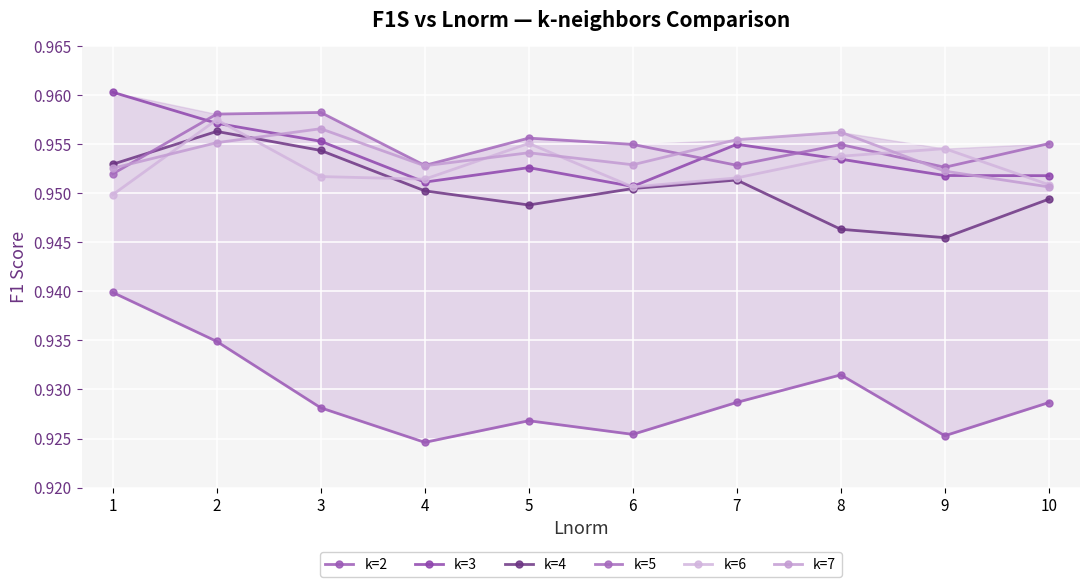

Count the k=7 values in the range 0 to 1.

10